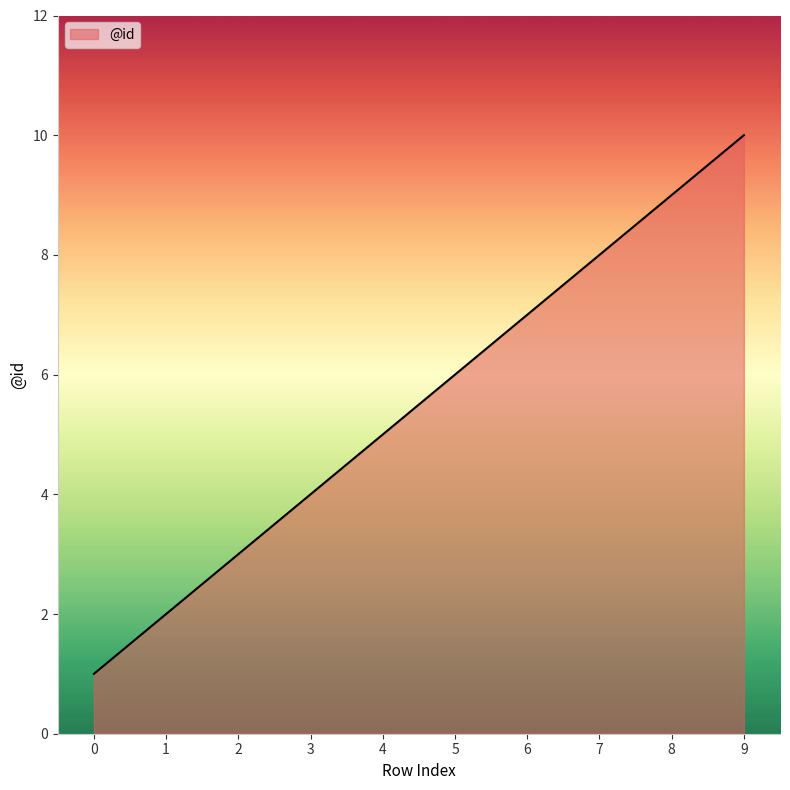

What is the ratio of the value at 3 to the value at 7?

0.5